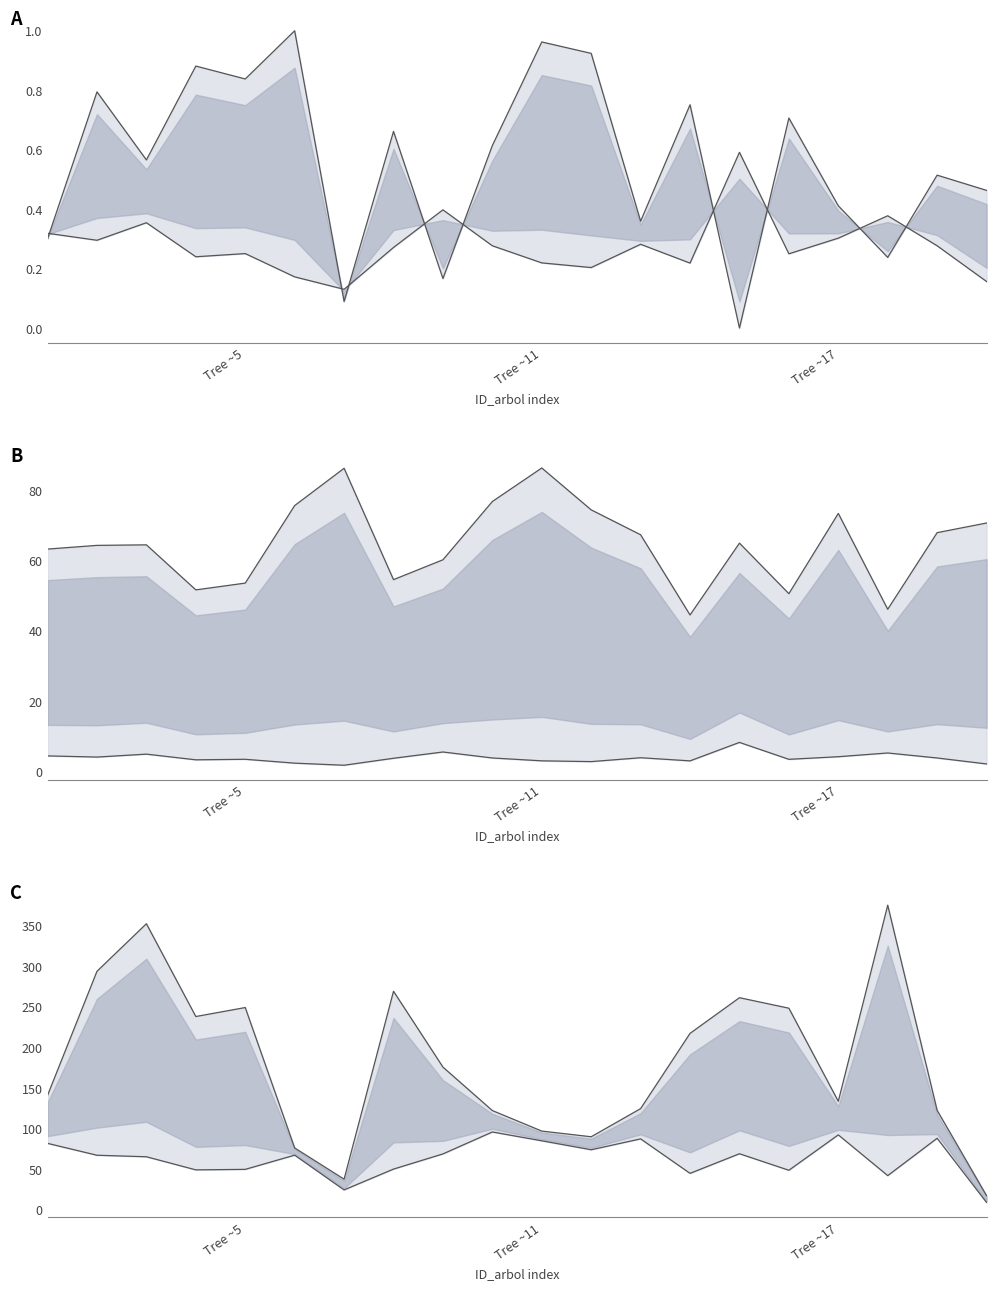

Is it true that v_con_corteza equals 101.2 at 5?

False